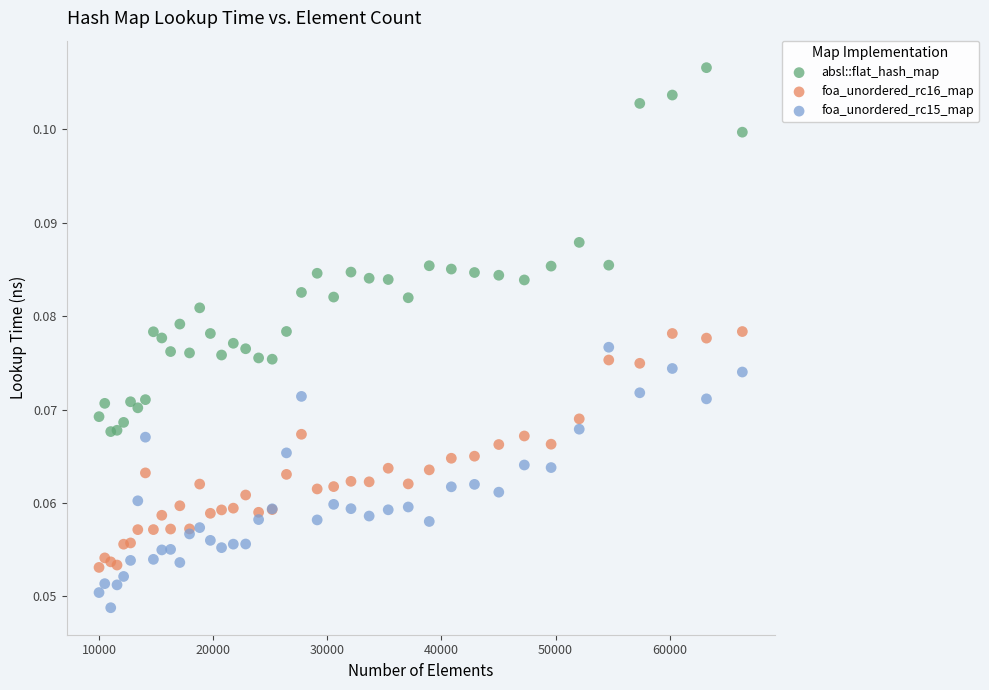

What is the X range (max minus min) for the scatter plot?

56358.0